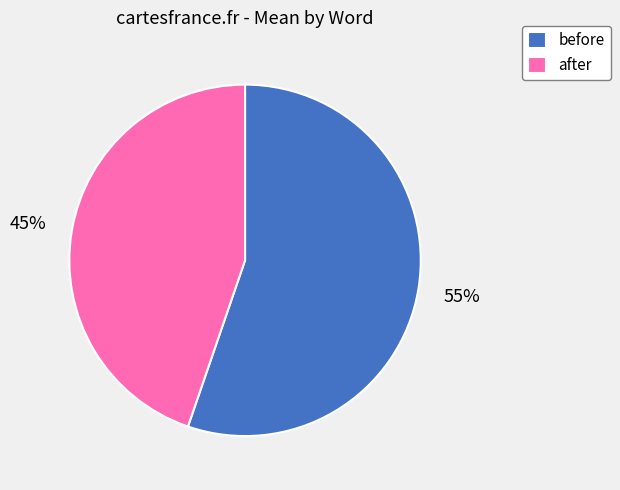

What percentage is the after slice, to the nearest percent?

45%